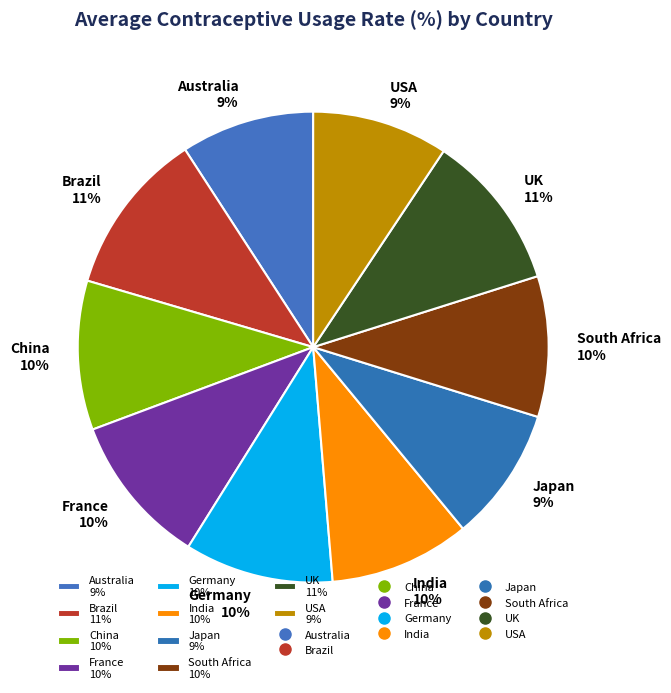

The Brazil slice represents 11% of the pie. True or false?

True